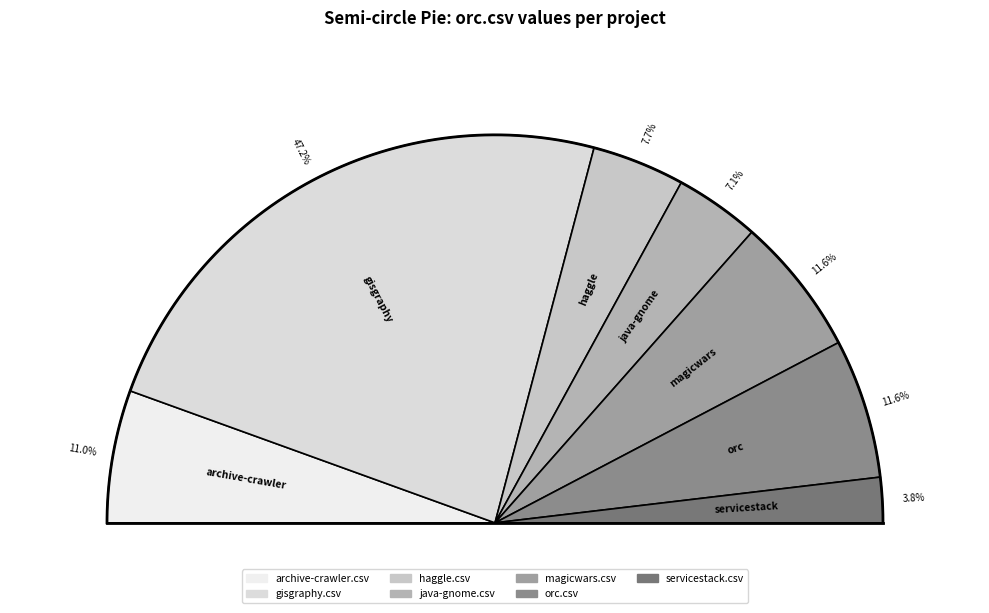

What is the smallest slice in the pie chart?

servicestack.csv